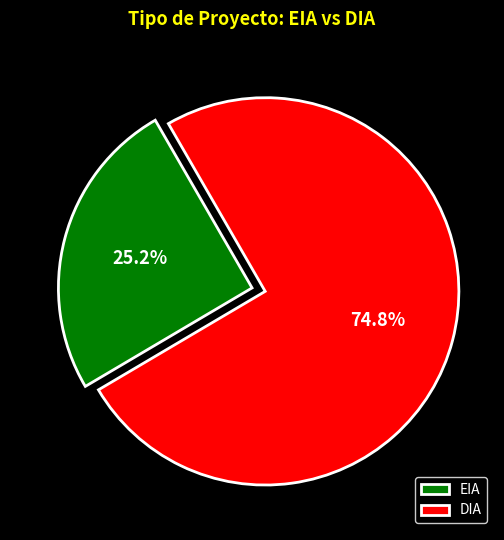

What is the total percentage of EIA and DIA?

100.0%